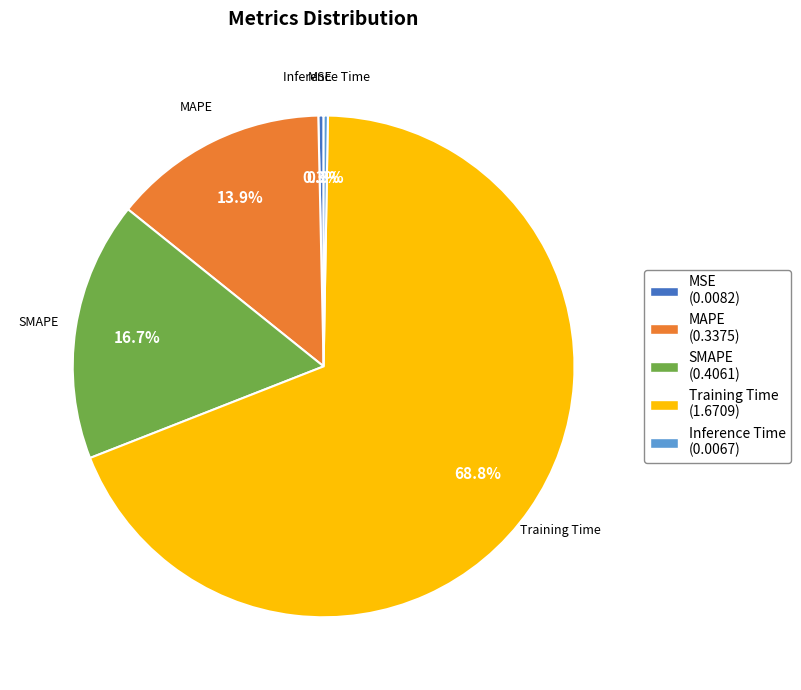

Is the sum of SMAPE and MSE greater than half?

No